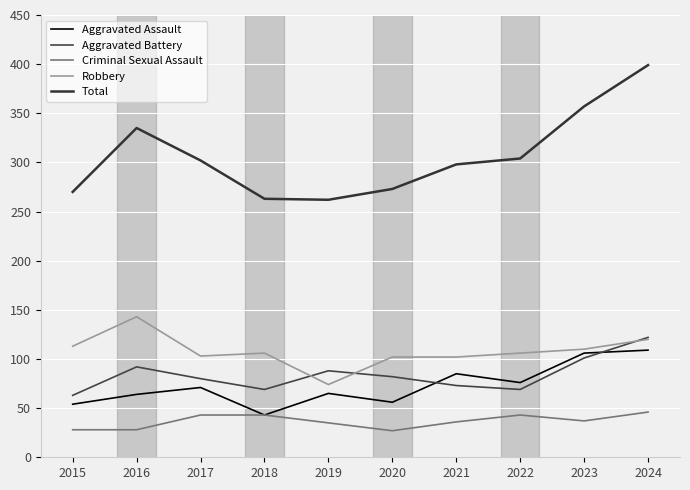

What is the difference between the maximum and second lowest values in the Aggravated Assault series?

55